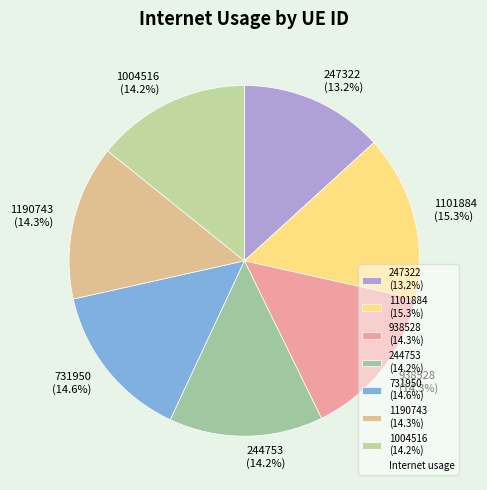

Count the number of slices in the pie.

7